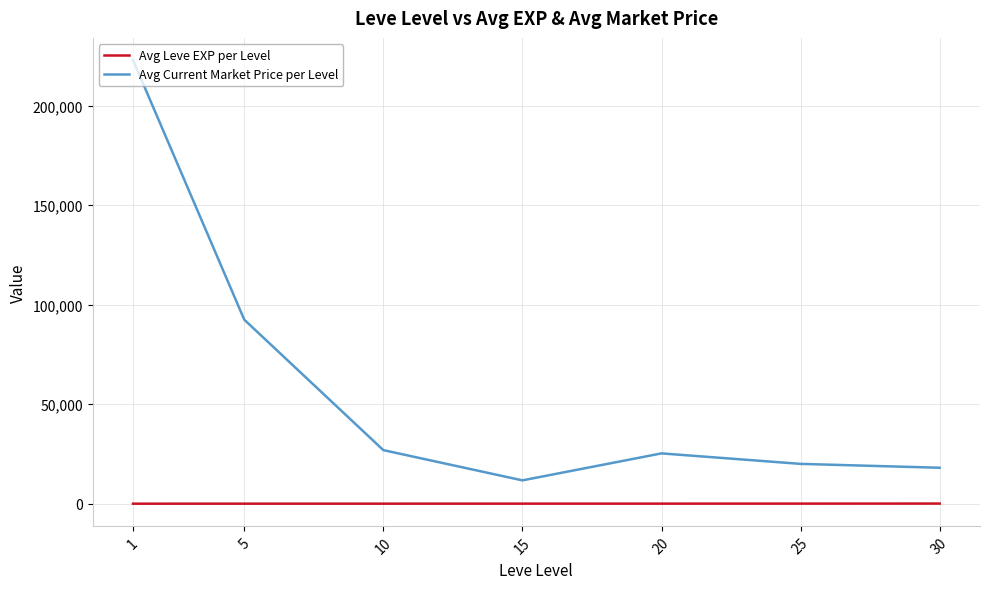

How many values in the Avg Leve EXP per Level series exceed 22?

4